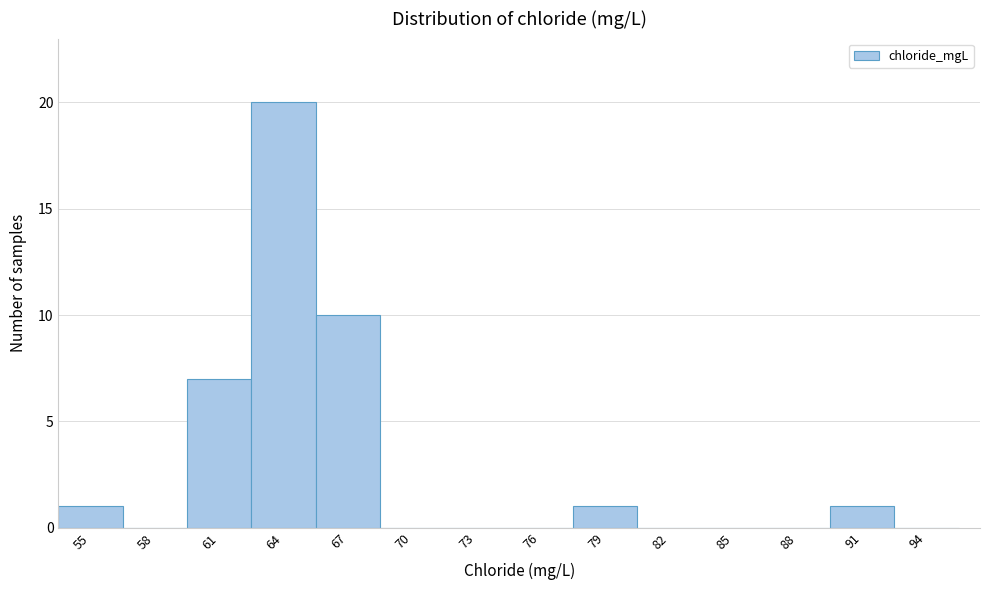

Reading left to right, list all the values displayed in this chart.

55=1	58=0	61=7	64=20	67=10	70=0	73=0	76=0	79=1	82=0	85=0	88=0	91=1	94=0